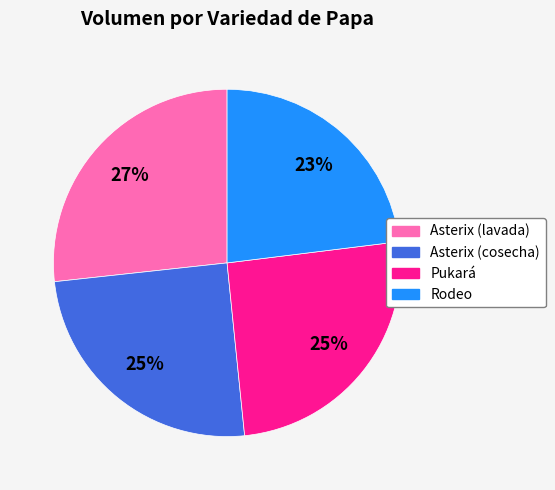

What is the ratio of the value at Asterix (cosecha) to the value at Rodeo?

1.1